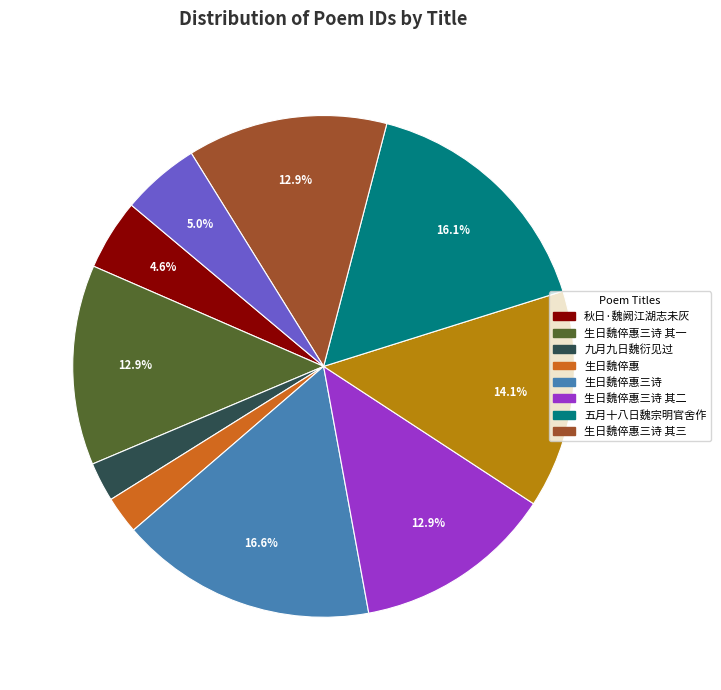

Does any single category account for the majority?

No